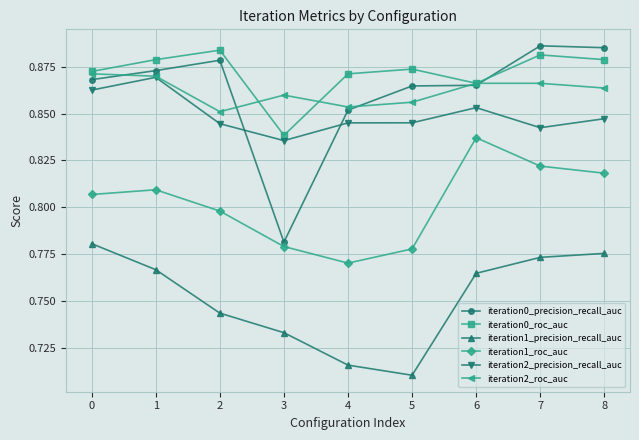

True or false: iteration0_roc_auc has a value of 0.5 at 4.

False